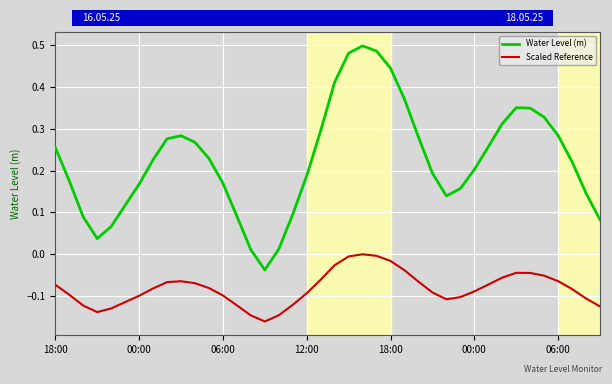

Which series has the largest total across all categories?

Water Level (m)